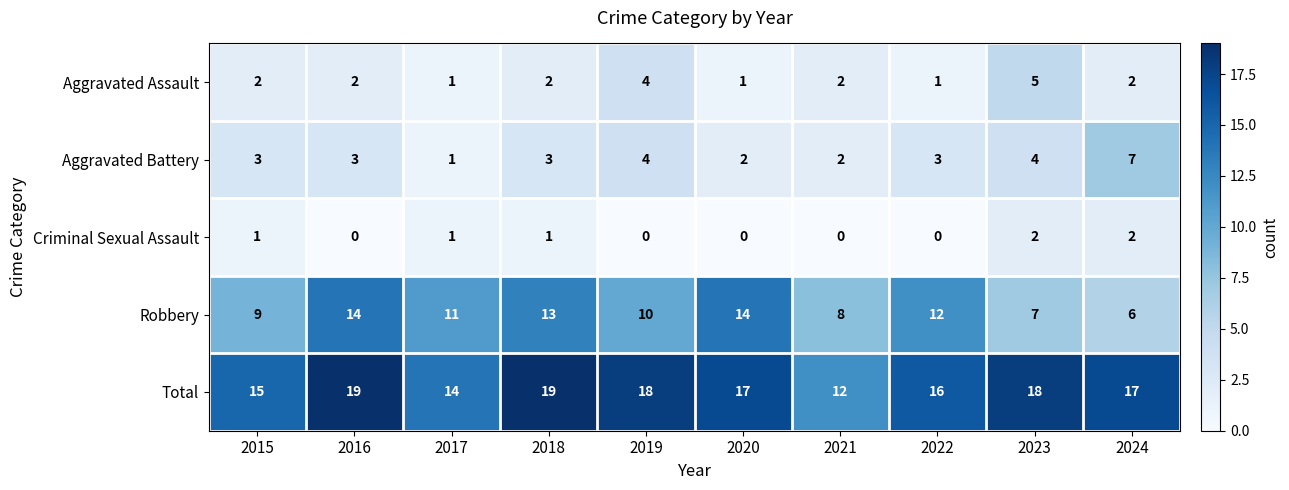

What is the difference between the second highest and second lowest values in the Total series?

5